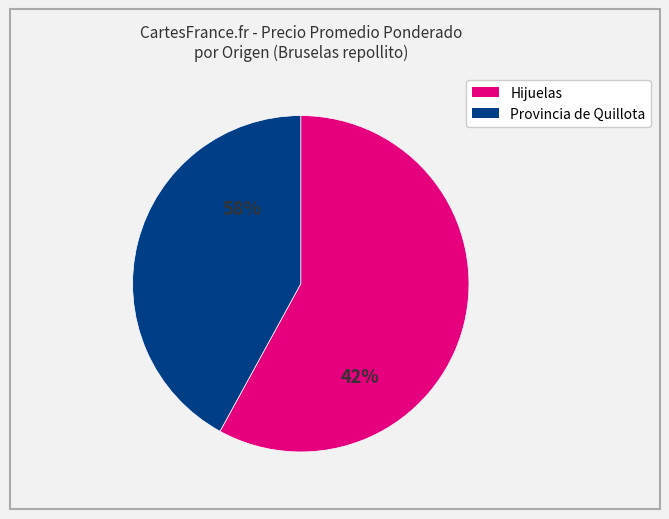

The 9 slice represents 1% of the pie. True or false?

False